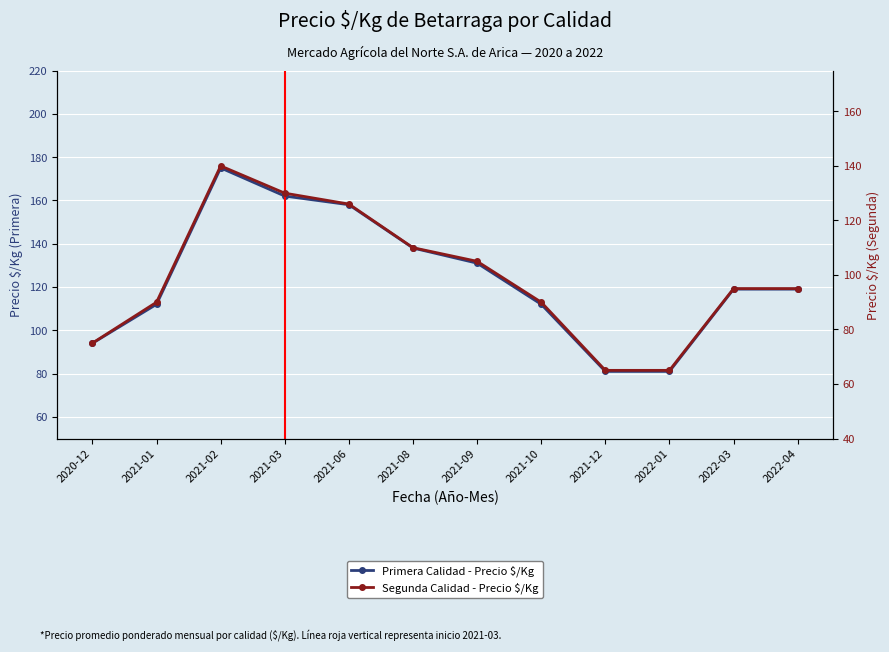

Is the value of Segunda Calidad - Precio $/Kg at 2022-03 greater than the value of Primera Calidad - Precio $/Kg at 2021-09?

No